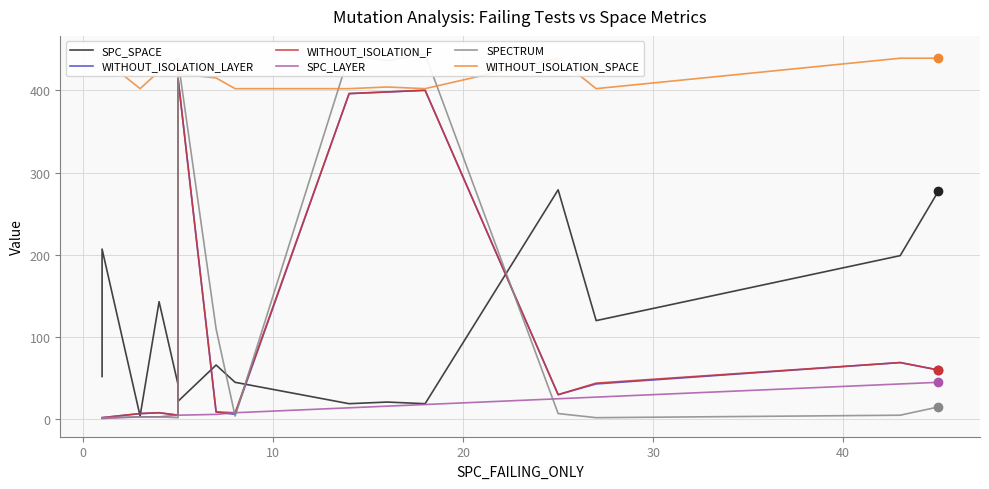

How many interior local peaks does the WITHOUT_ISOLATION_LAYER series have?

4